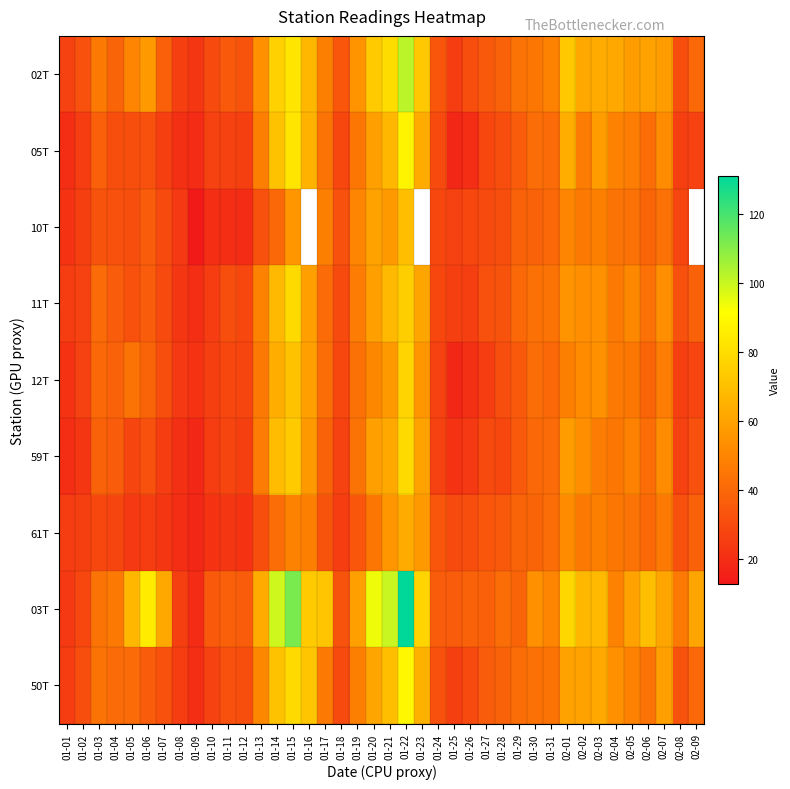

Count the number of categories in the chart.

40